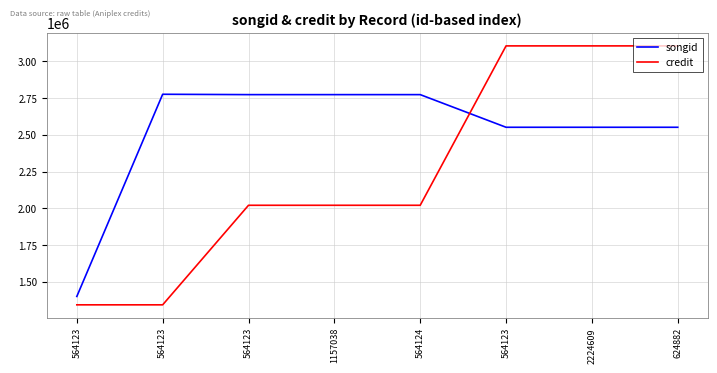

True or false: songid and credit cross at least once.

True